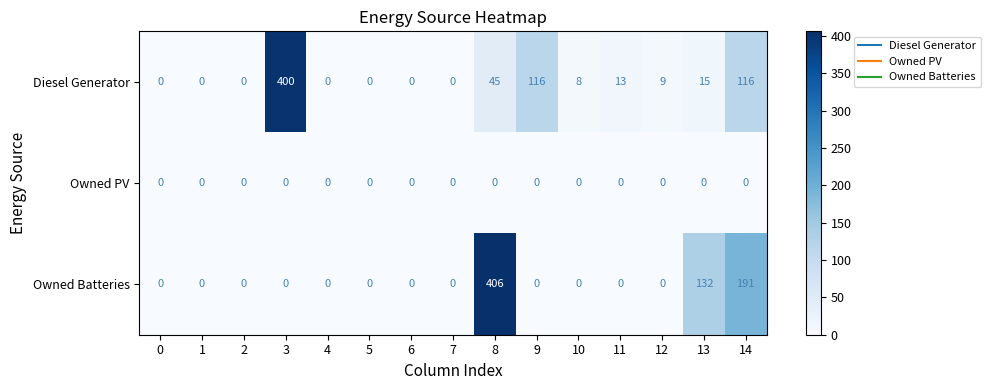

At which label does Diesel Generator first exceed 8?

3